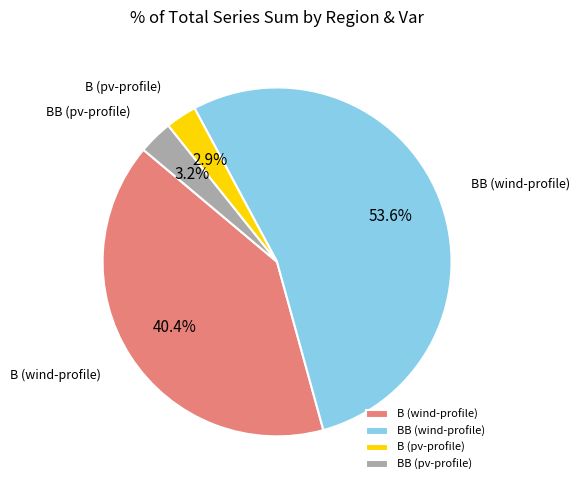

Count the number of slices in the pie.

4